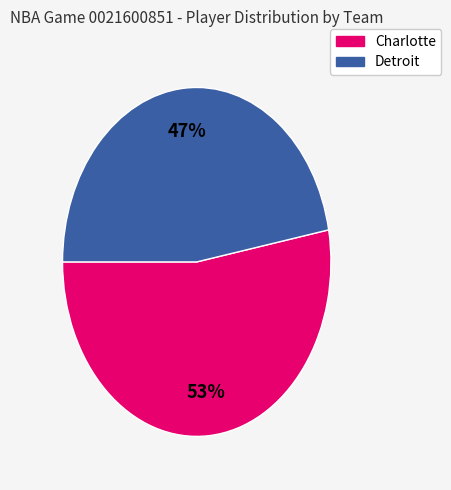

To the nearest percent, what is the difference between the largest and smallest slice percentages?

6%